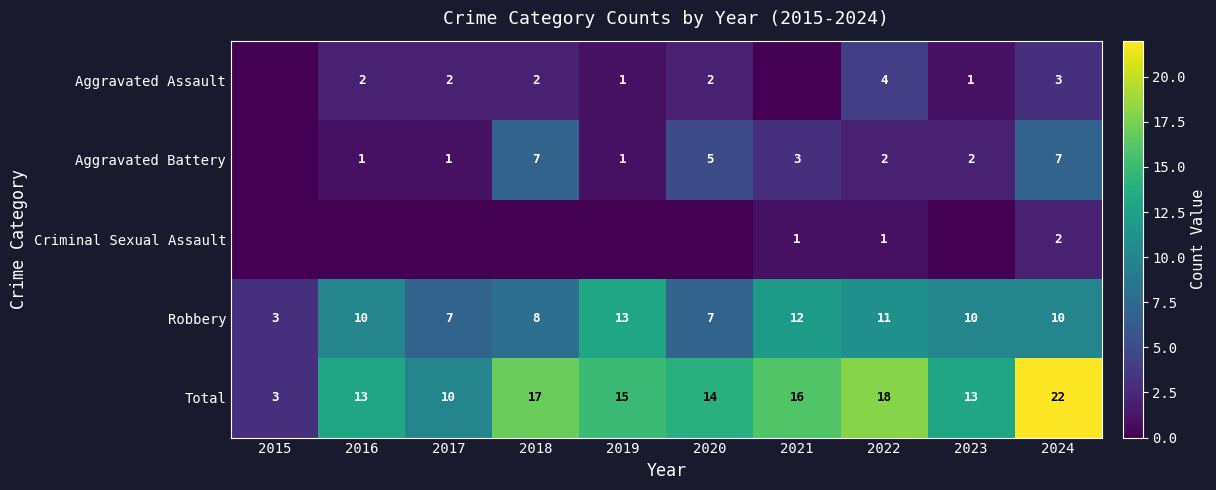

What is the difference between the highest and lowest values at 2020?

14